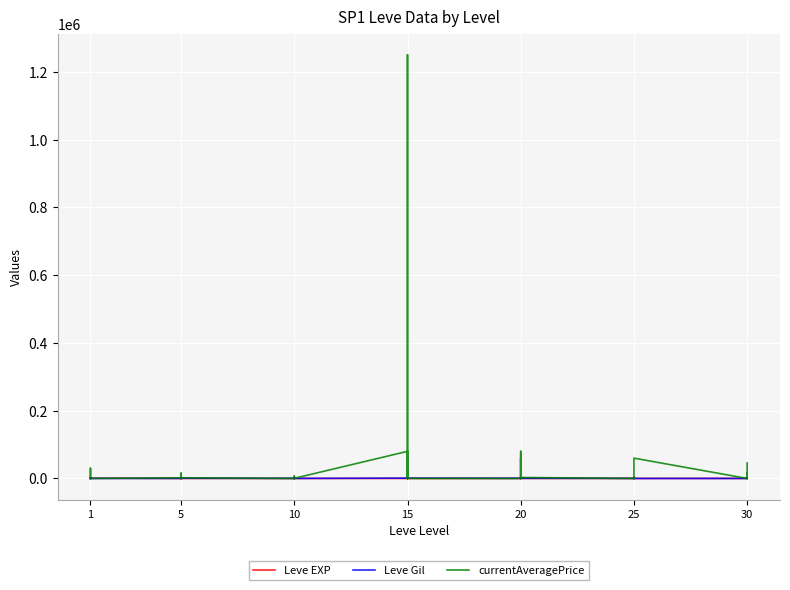

In currentAveragePrice, how many points are higher than both neighbors (excluding endpoints)?

13